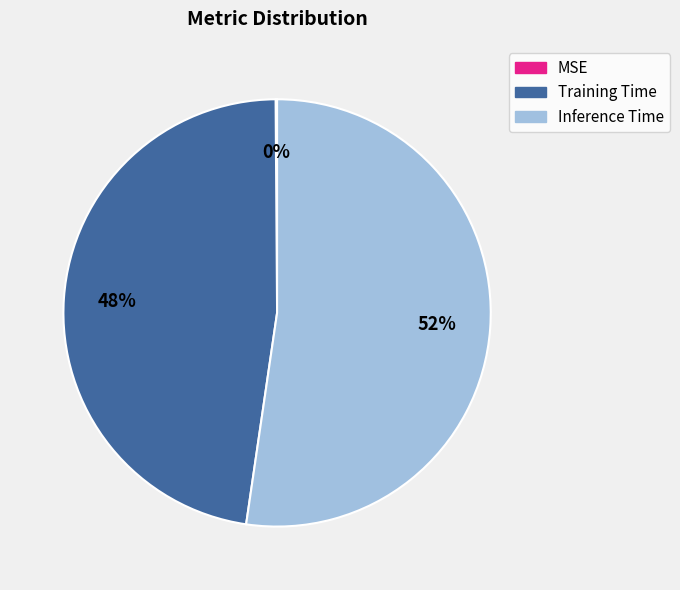

Is there a majority slice in this chart?

Yes